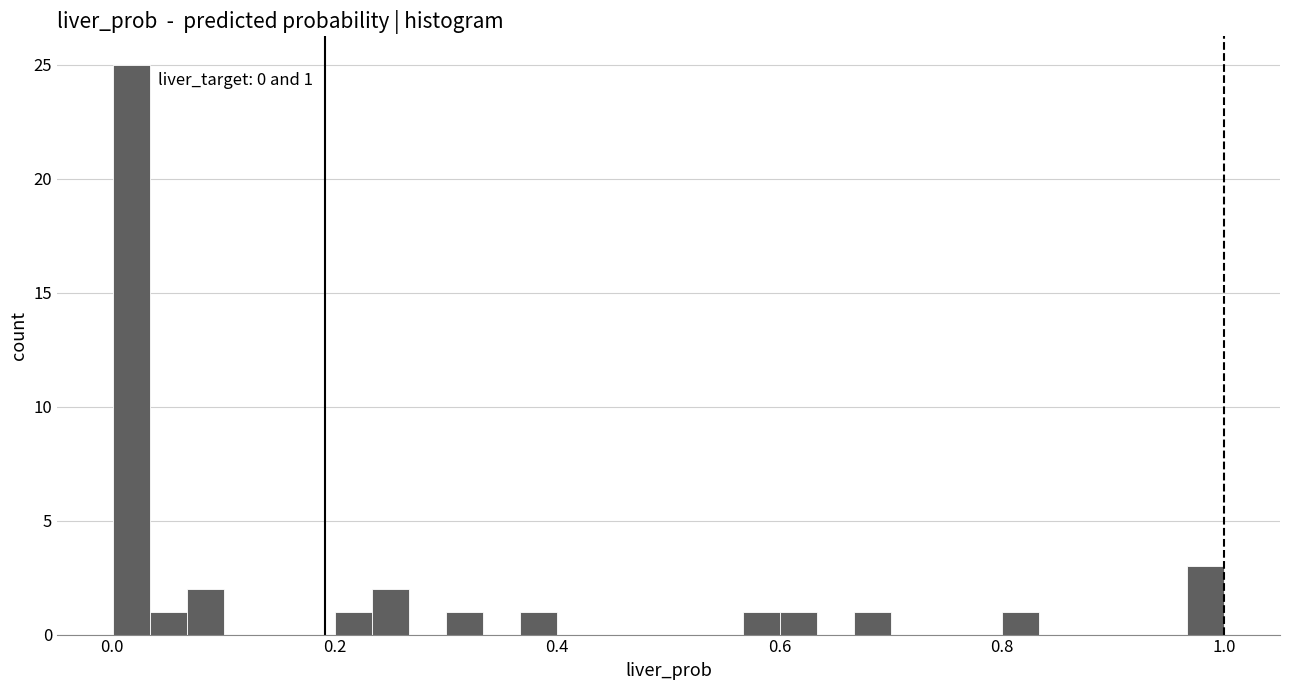

Around what value on the x-axis is the tallest bar? Give the approximate position of its centre, as read against the axis.

0.02